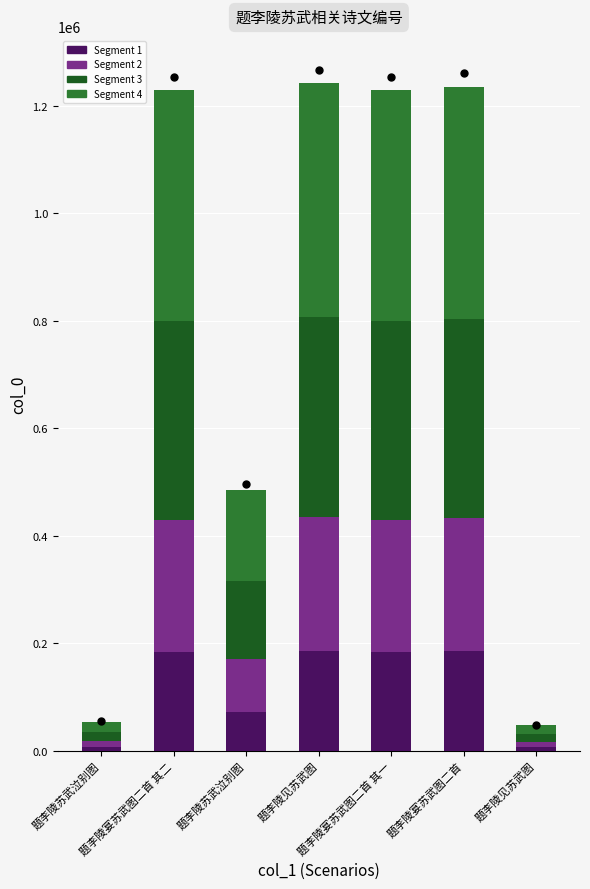

At which category is the sum across all series the highest?

题李陵见苏武图